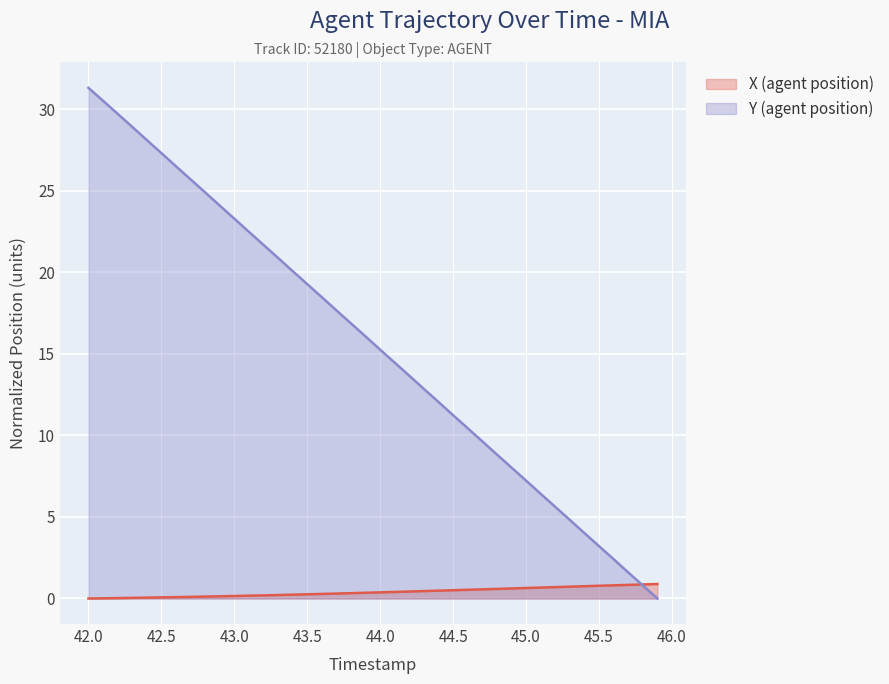

Between 43.6 and 44.0, which series saw the biggest shift?

Y (agent position)